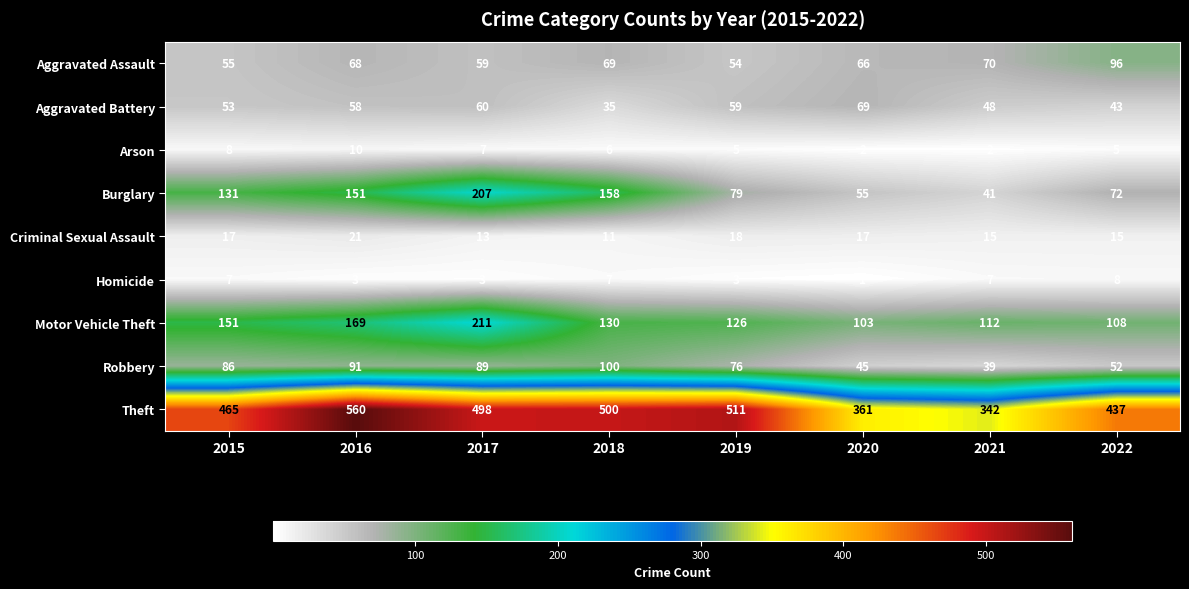

Which series changed the most between 2017 and 2019?

Burglary